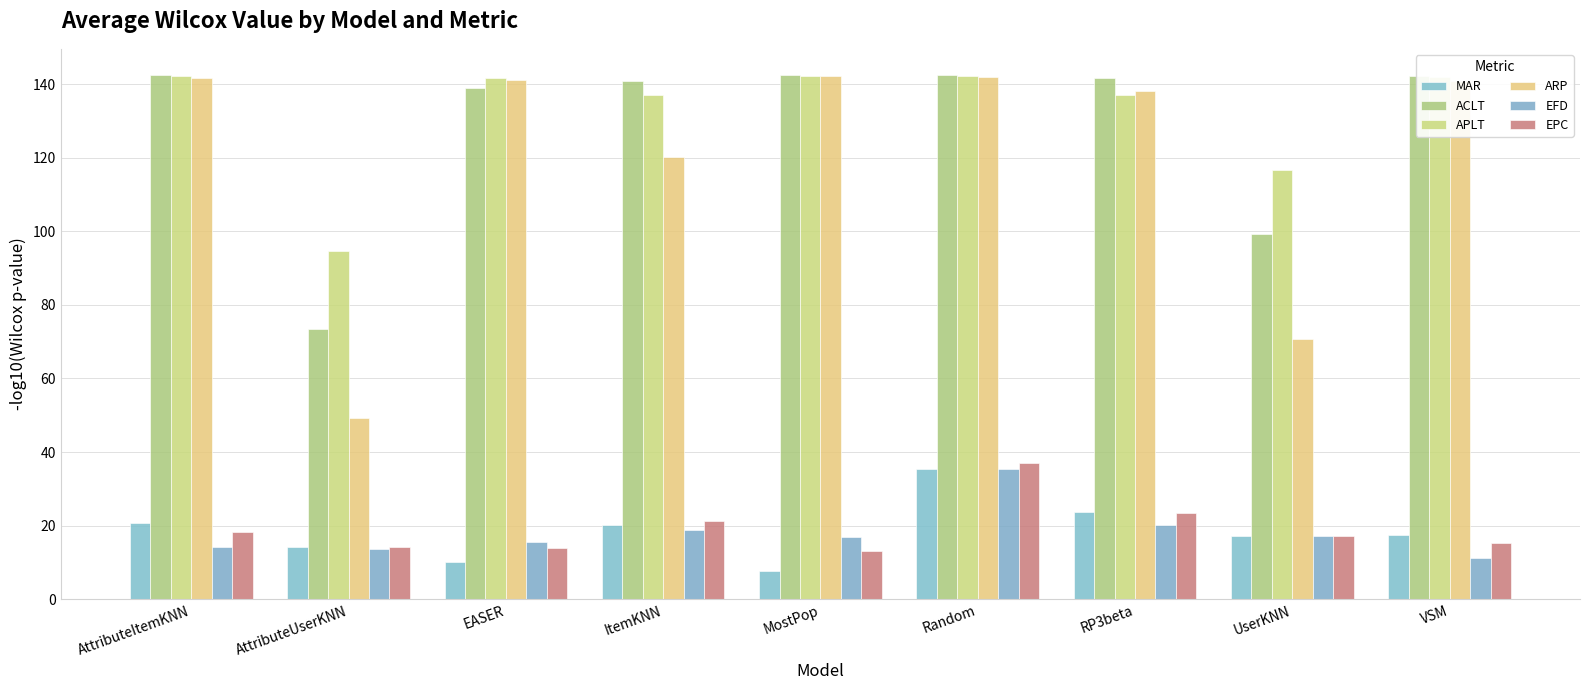

Reading left to right, transcribe all the data shown in this chart.

MAR: AttributeItemKNN=20.7	AttributeUserKNN=14.2	EASER=10.2	ItemKNN=20.3	MostPop=7.7	Random=35.3	RP3beta=23.7	UserKNN=17.1	VSM=17.6
ACLT: AttributeItemKNN=142.4	AttributeUserKNN=73.4	EASER=138.9	ItemKNN=140.9	MostPop=142.4	Random=142.4	RP3beta=141.6	UserKNN=99.2	VSM=142.2
APLT: AttributeItemKNN=142.1	AttributeUserKNN=94.6	EASER=141.7	ItemKNN=137.0	MostPop=142.1	Random=142.3	RP3beta=136.9	UserKNN=116.7	VSM=142.0
ARP: AttributeItemKNN=141.5	AttributeUserKNN=49.1	EASER=141.2	ItemKNN=120.3	MostPop=142.3	Random=141.9	RP3beta=138.0	UserKNN=70.7	VSM=140.9
EFD: AttributeItemKNN=14.3	AttributeUserKNN=13.7	EASER=15.5	ItemKNN=18.8	MostPop=16.9	Random=35.4	RP3beta=20.2	UserKNN=17.3	VSM=11.2
EPC: AttributeItemKNN=18.2	AttributeUserKNN=14.2	EASER=13.9	ItemKNN=21.4	MostPop=13.2	Random=37.1	RP3beta=23.3	UserKNN=17.2	VSM=15.2